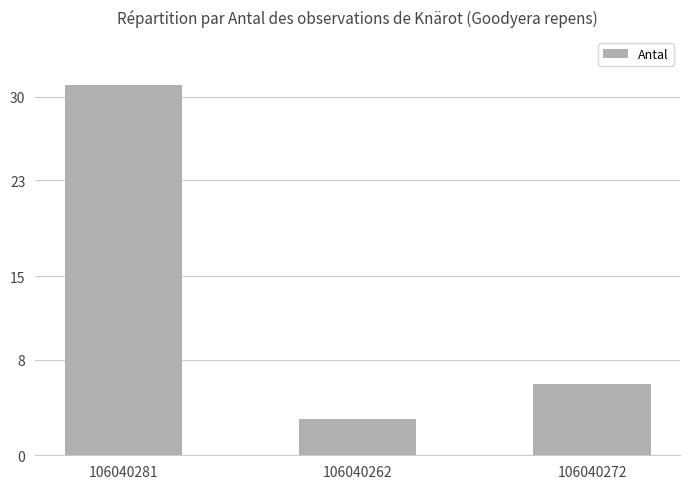

Are the bars horizontal?

No